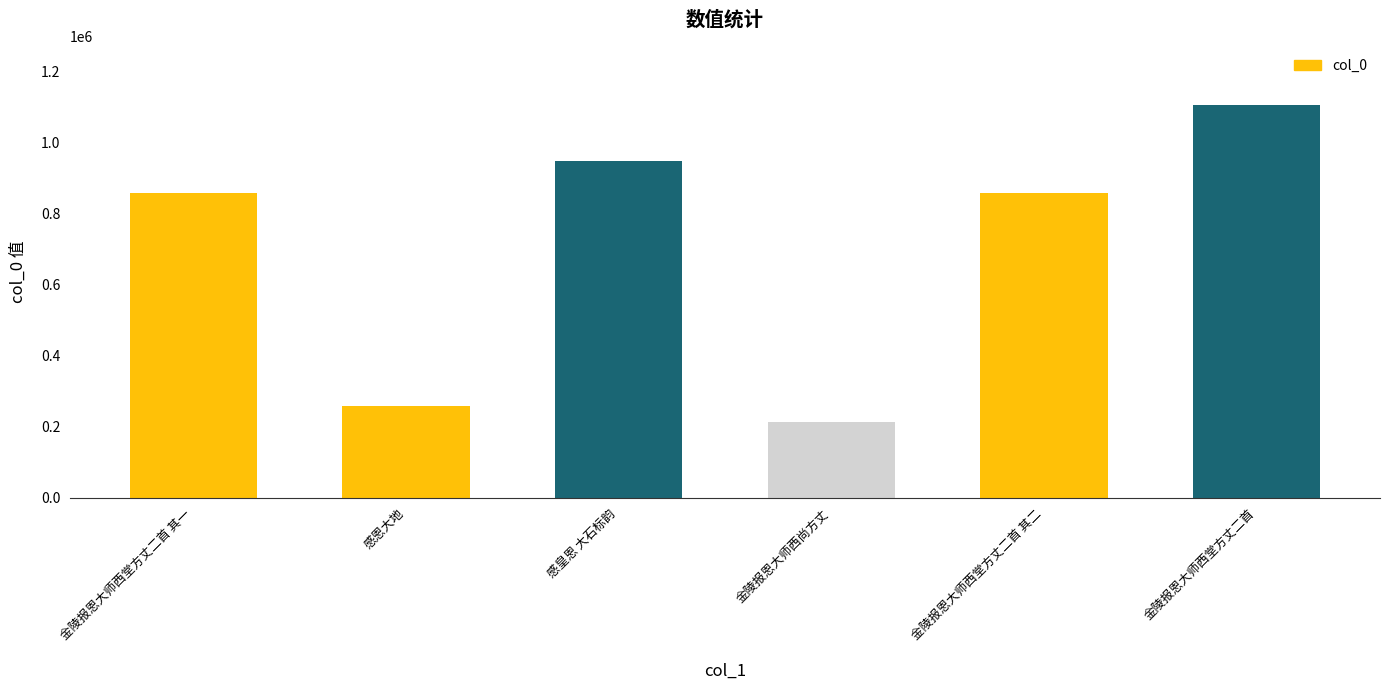

Approximately how many times larger is the value at 感恩大地 compared to 金陵报恩大师西堂方丈二首?

0.2